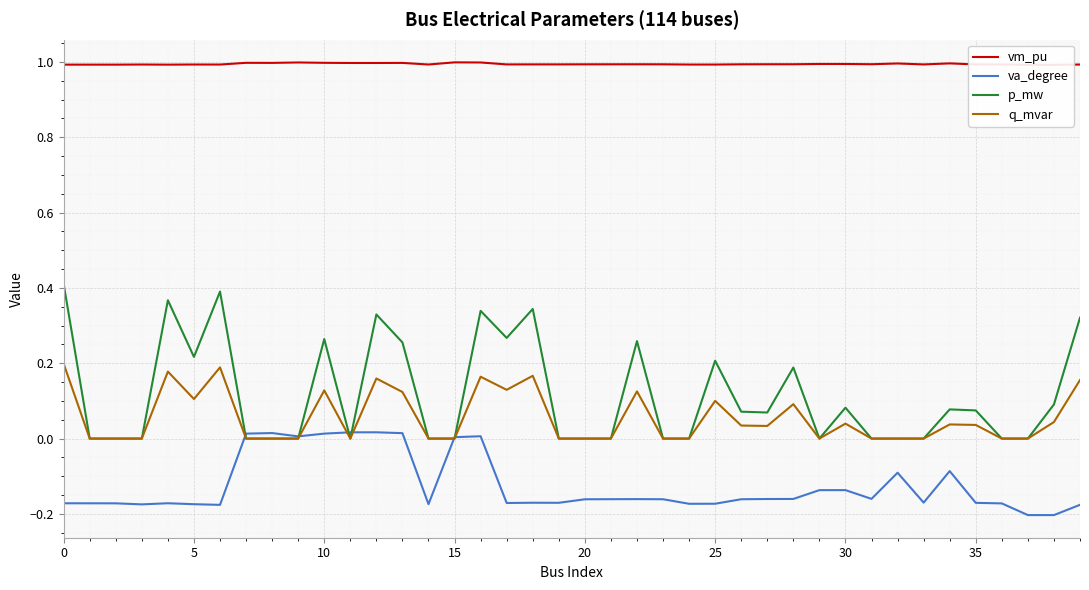

Which series has the widest spread of values?

p_mw